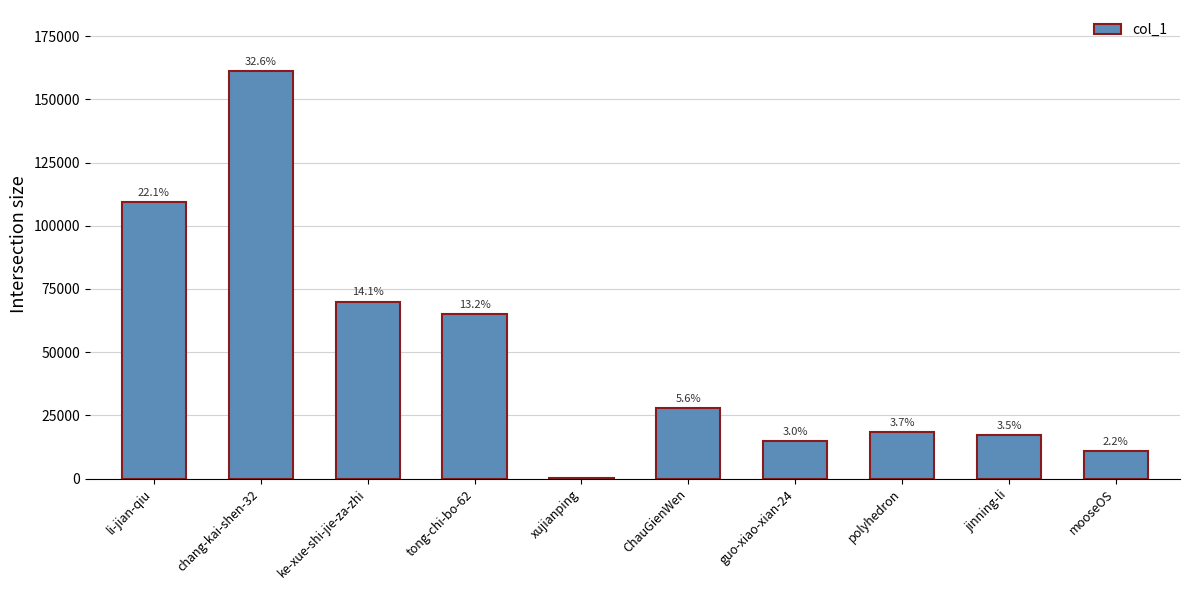

Are the bars horizontal?

No